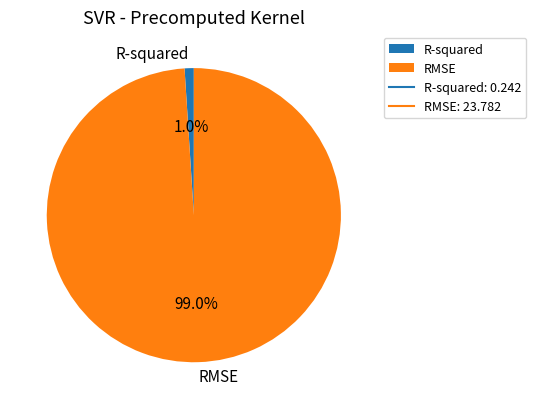

To the nearest percent, what percentage of the pie is R-squared?

1%